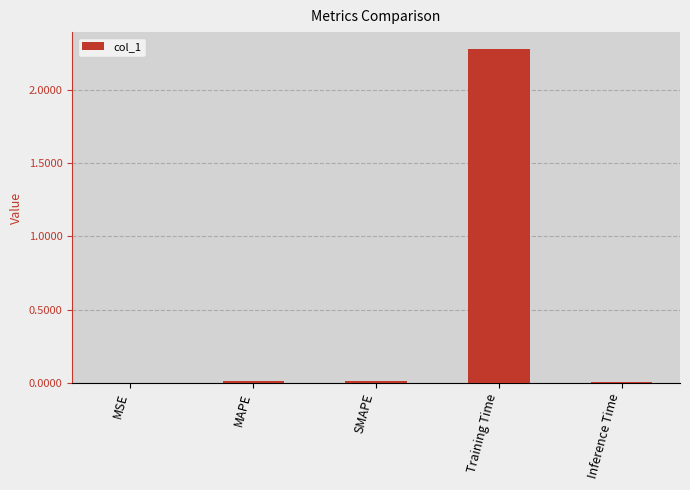

How many distinct data groups are displayed?

1